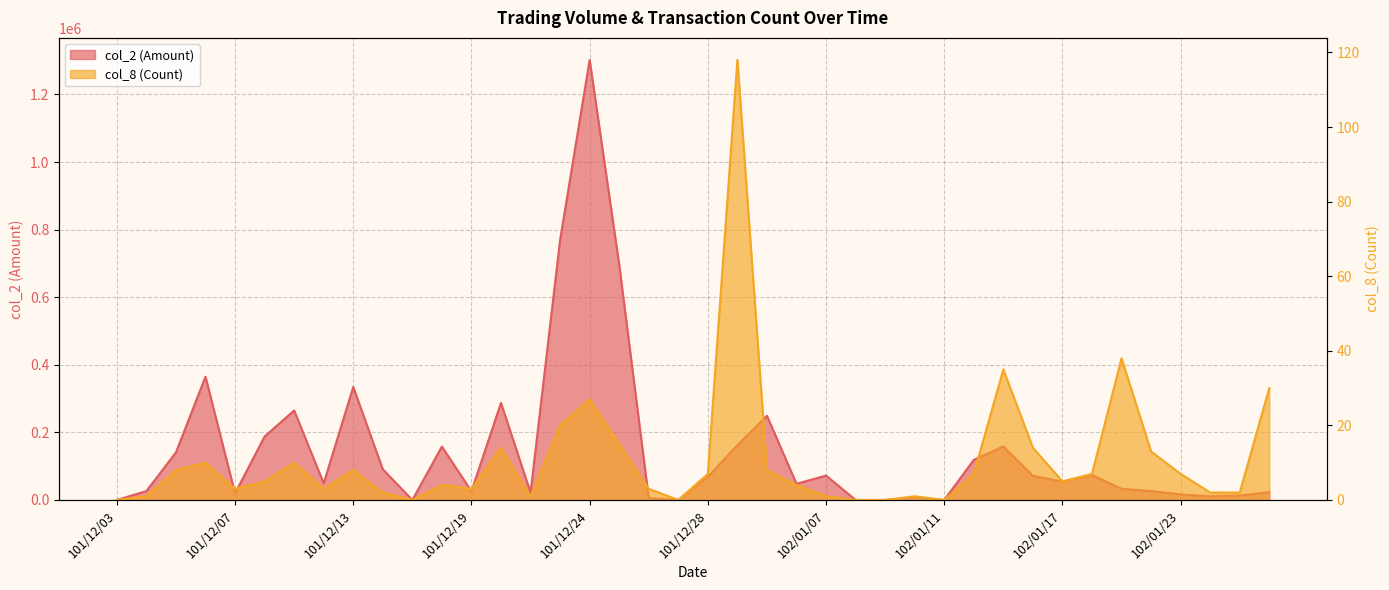

The col_8 (Count) series shows 0 at 102/01/11. True or false?

True